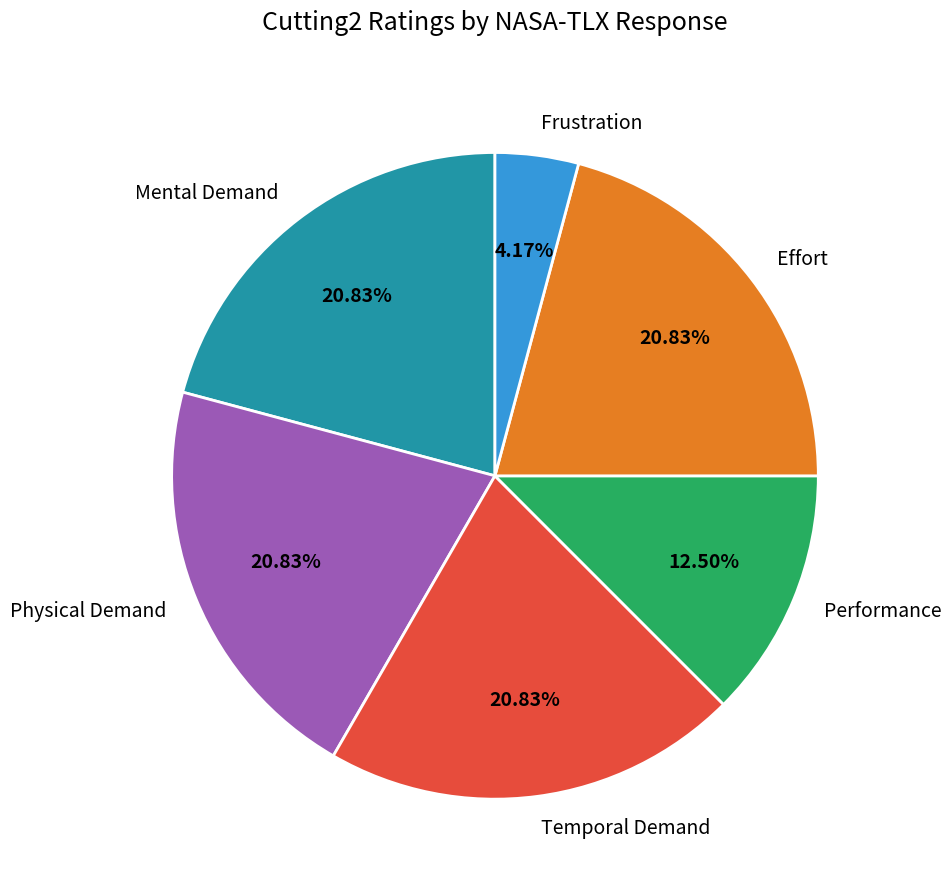

Approximately how many times larger is the value at Mental Demand compared to Effort?

1.0